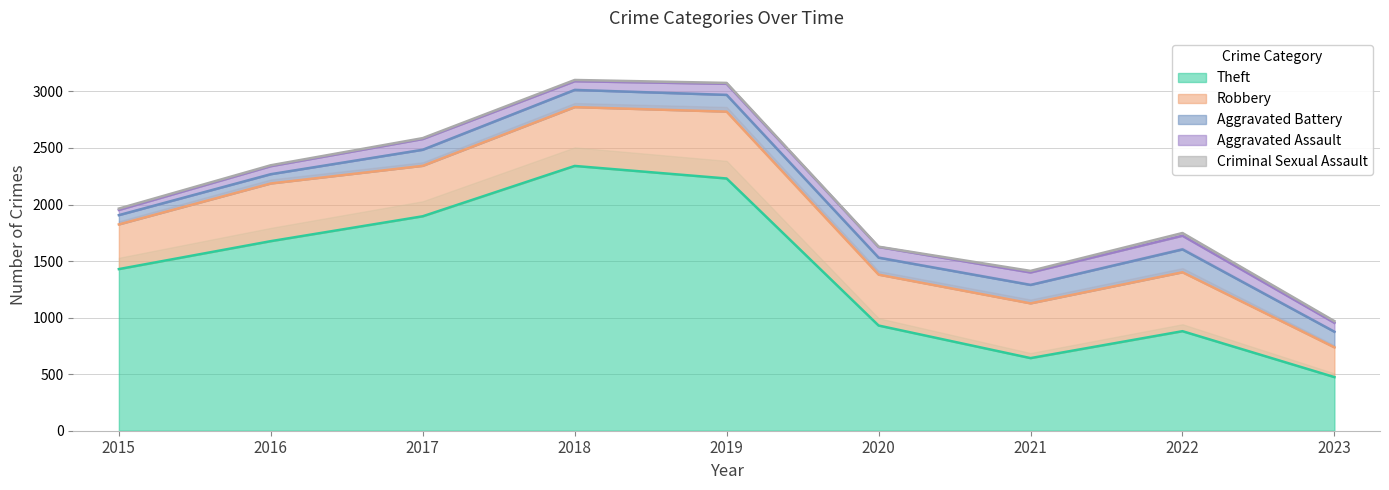

True or false: Aggravated Assault and Theft intersect in this chart.

False